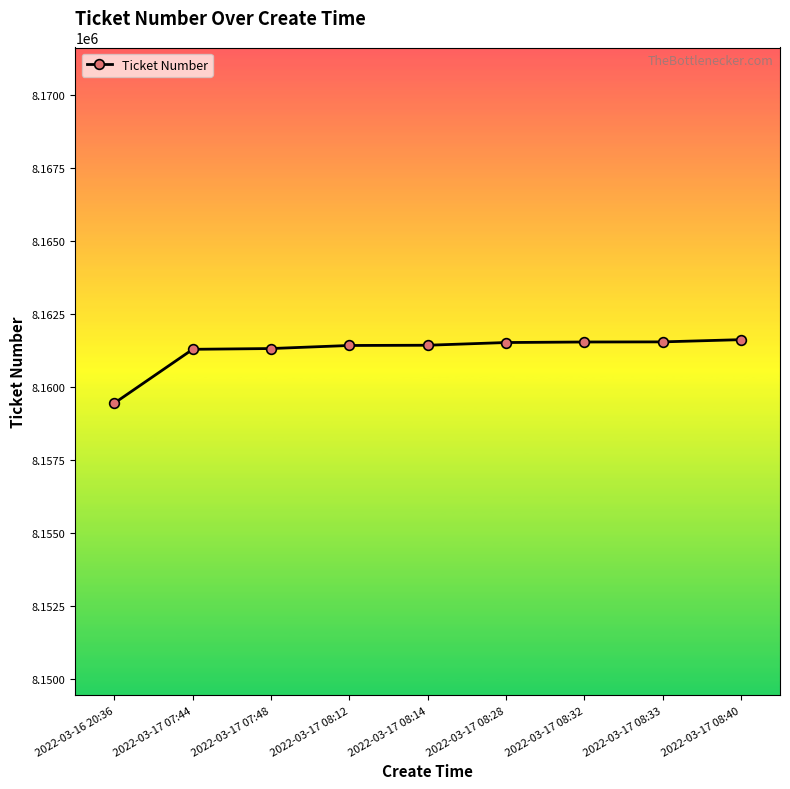

What is the label of the 6th point from the right?

2022-03-17 08:12